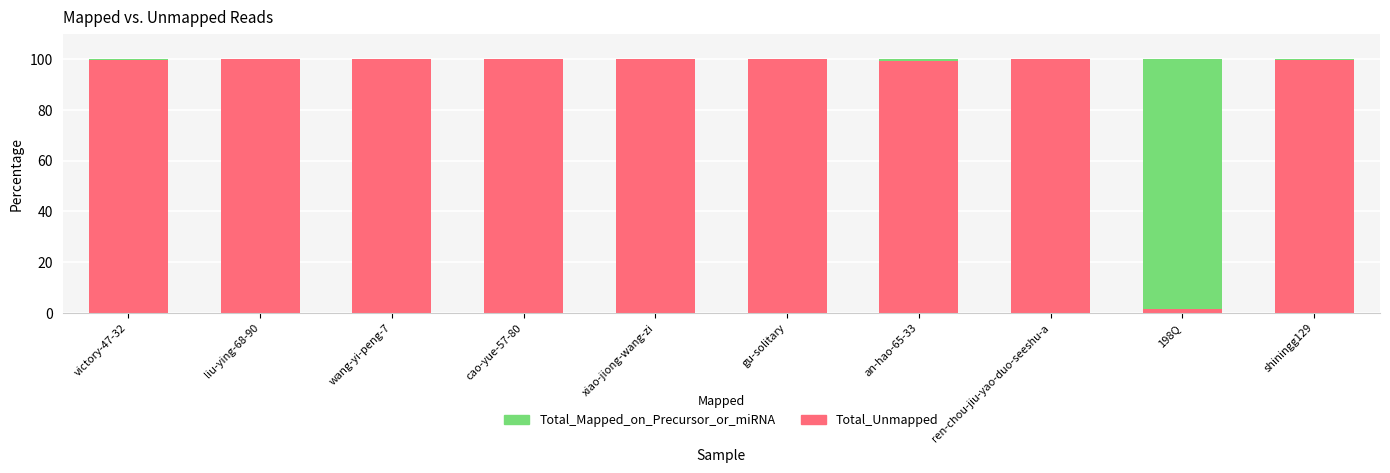

What are all the series names shown in the legend?

Total_Mapped_on_Precursor_or_miRNA, Total_Unmapped